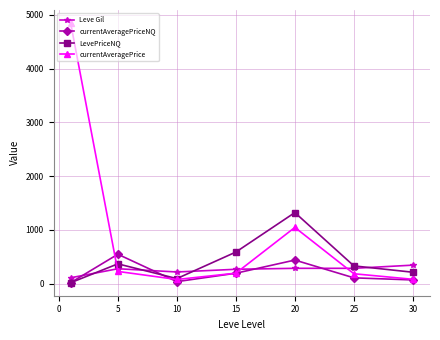

What is the value of the Leve Gil point at the 7th from the left?

347.0